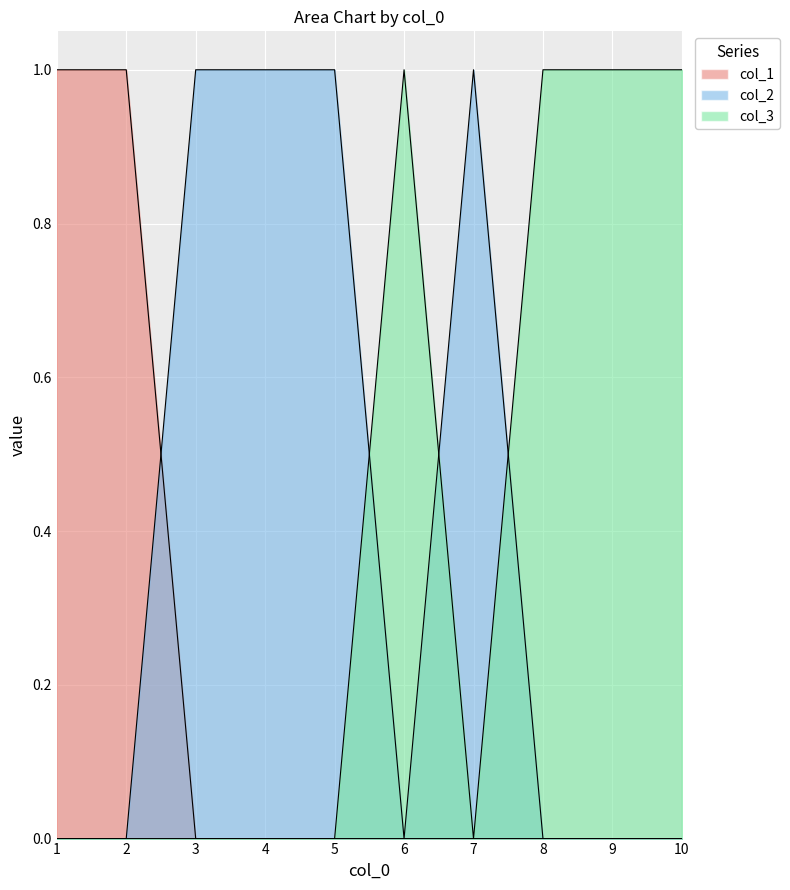

At which category does the chart reach its minimum across all series?

3